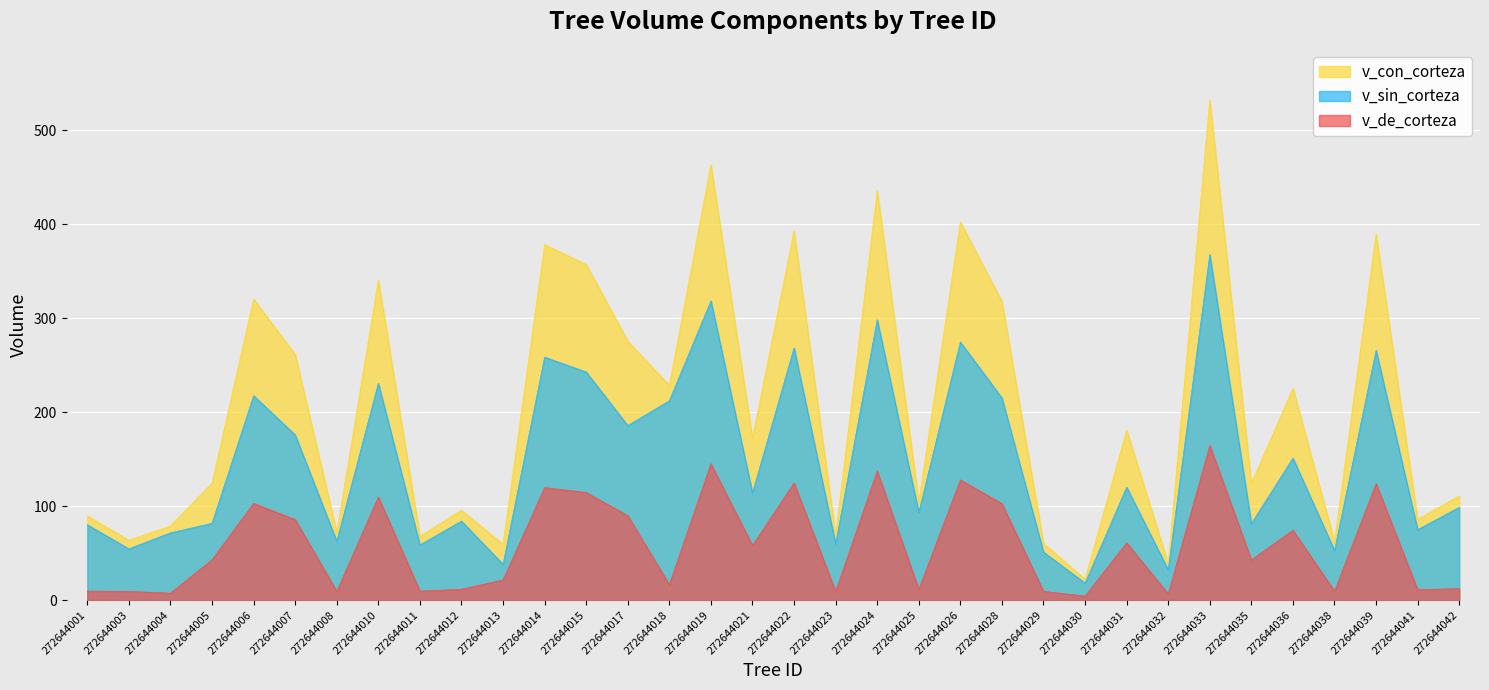

Reading right to left, what are all the values shown in this chart?

v_con_corteza: 272644042=110.9	272644041=85.9	272644039=389.5	272644038=62.1	272644036=225.3	272644035=124.0	272644033=532.2	272644032=38.6	272644031=180.9	272644030=22.2	272644029=60.3	272644028=317.7	272644026=402.4	272644025=104.5	272644024=435.7	272644023=68.8	272644022=392.9	272644021=172.1	272644019=463.3	272644018=228.4	272644017=275.5	272644015=357.1	272644014=378.2	272644013=59.4	272644012=95.5	272644011=68.1	272644010=340.2	272644008=71.9	272644007=261.3	272644006=320.3	272644005=124.6	272644004=78.8	272644003=63.6	272644001=89.6
v_sin_corteza: 272644042=98.7	272644041=74.9	272644039=265.6	272644038=52.7	272644036=151.0	272644035=81.3	272644033=367.7	272644032=32.1	272644031=120.1	272644030=18.0	272644029=51.0	272644028=215.1	272644026=274.5	272644025=93.2	272644024=298.2	272644023=59.6	272644022=268.3	272644021=114.0	272644019=318.3	272644018=212.0	272644017=185.7	272644015=242.7	272644014=258.4	272644013=38.0	272644012=84.0	272644011=58.6	272644010=230.6	272644008=62.6	272644007=175.7	272644006=217.4	272644005=81.7	272644004=71.5	272644003=54.5	272644001=80.1
v_de_corteza: 272644042=12.2	272644041=11.0	272644039=123.8	272644038=9.4	272644036=74.3	272644035=42.7	272644033=164.5	272644032=6.5	272644031=60.9	272644030=4.2	272644029=9.3	272644028=102.7	272644026=127.8	272644025=11.3	272644024=137.4	272644023=9.1	272644022=124.6	272644021=58.1	272644019=145.0	272644018=16.4	272644017=89.8	272644015=114.4	272644014=119.8	272644013=21.4	272644012=11.5	272644011=9.5	272644010=109.6	272644008=9.3	272644007=85.6	272644006=102.9	272644005=42.9	272644004=7.3	272644003=9.2	272644001=9.5